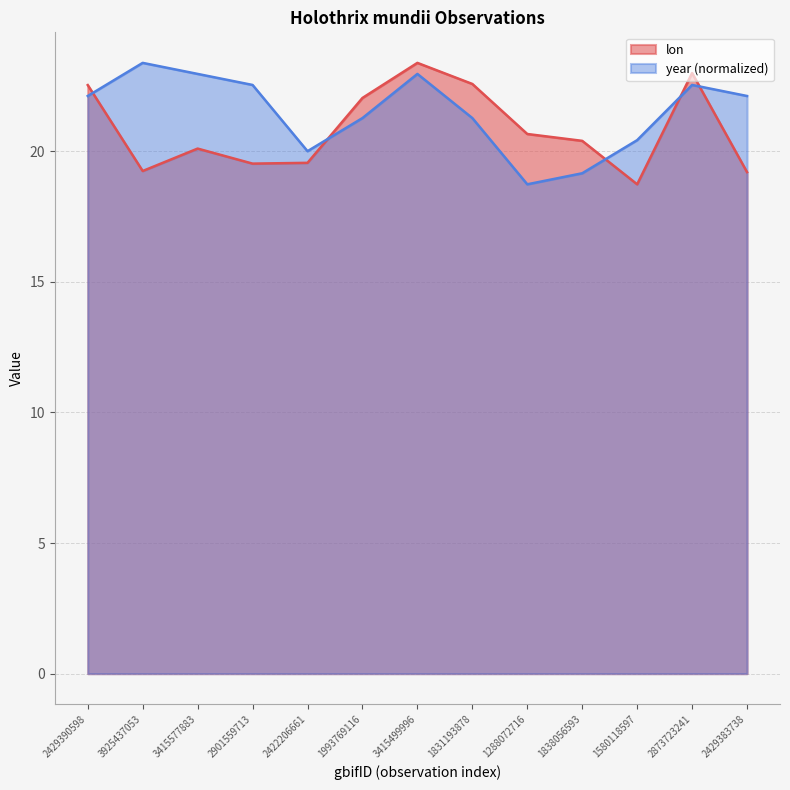

Which series ends up on top after the final intersection of year and lon?

year